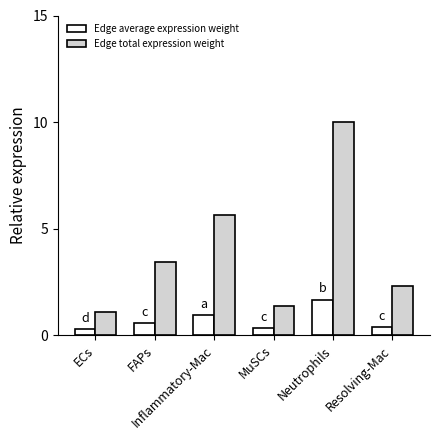

Which series has the largest total across all categories?

Edge total expression weight